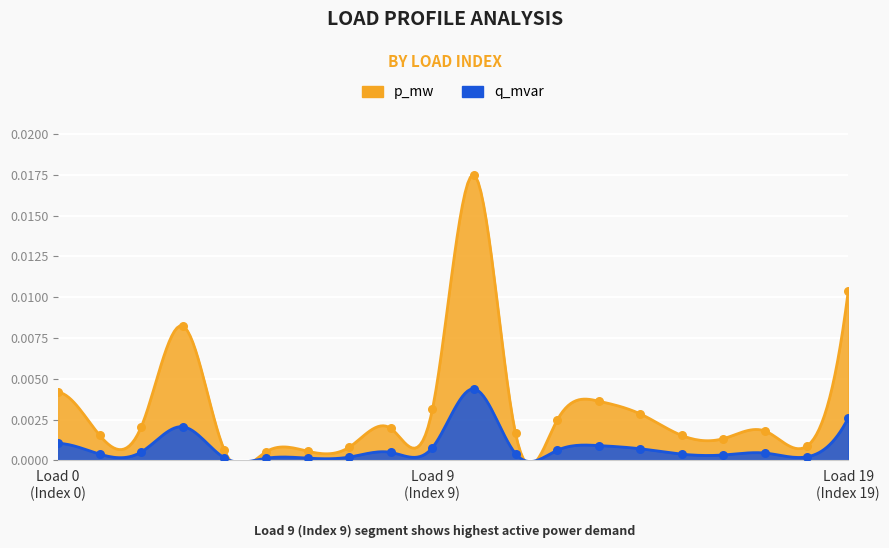

At how many categories does at least one series exceed 0?

20